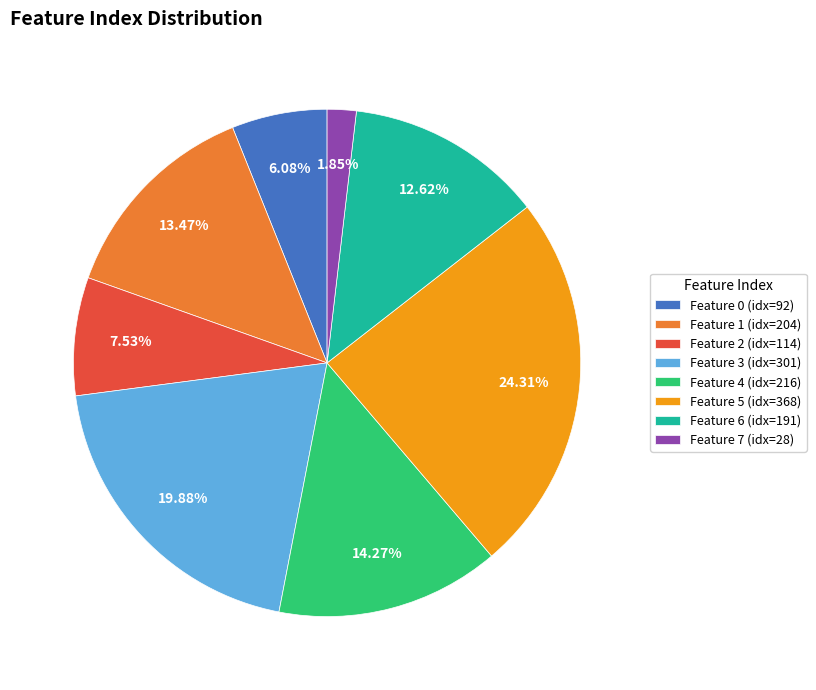

Between Feature 7 (idx=28) and Feature 5 (idx=368), which is larger?

Feature 5 (idx=368)